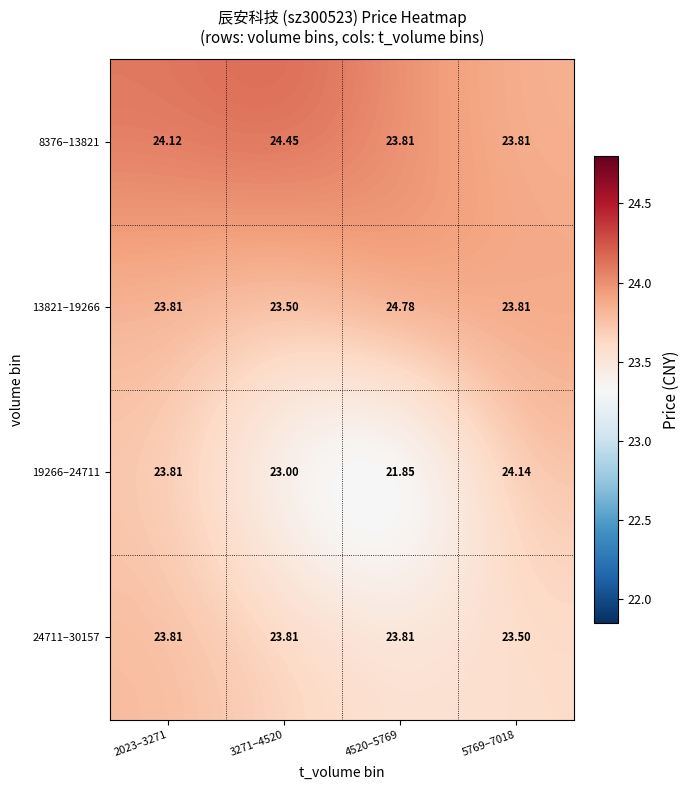

How many data points does each series have?

4